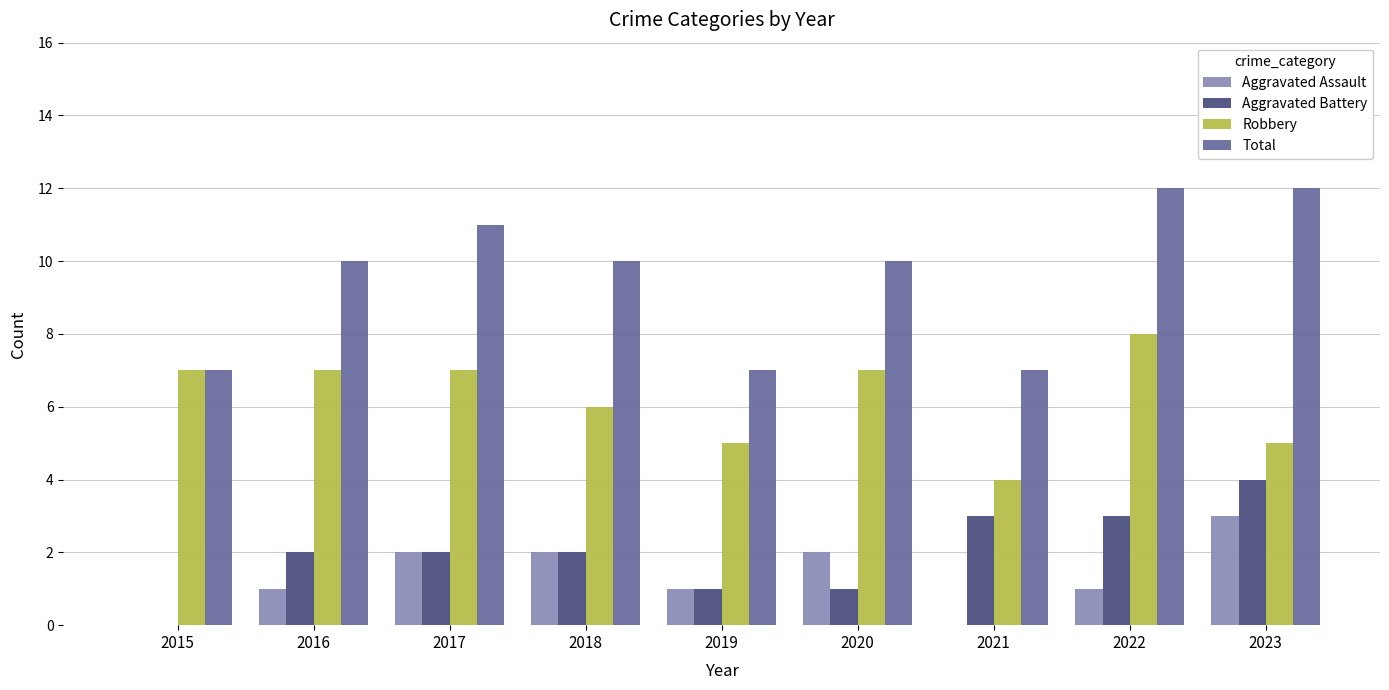

The Aggravated Battery series shows 1 at 2020. True or false?

True